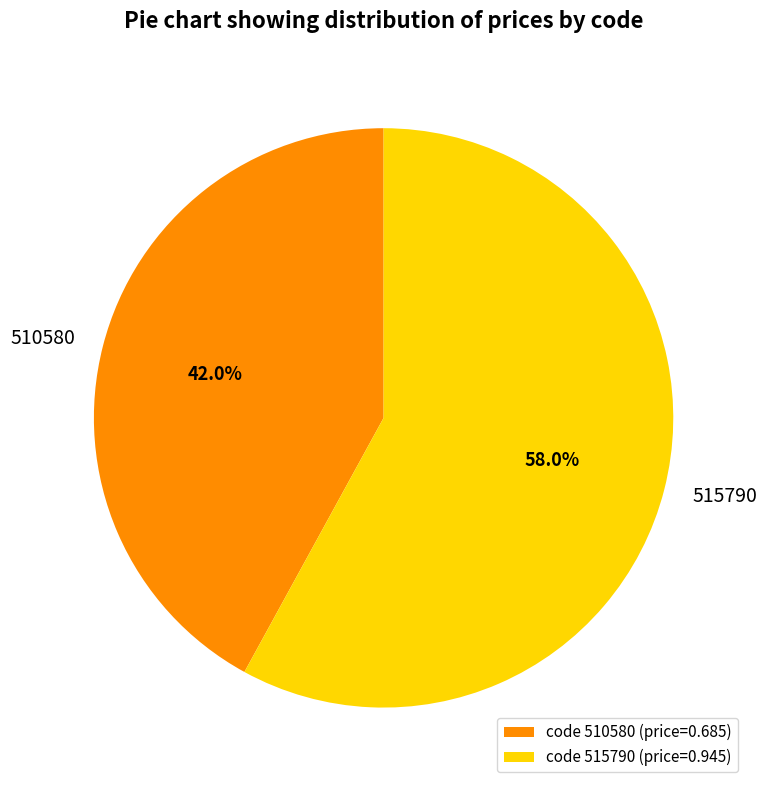

Does any single category account for the majority?

Yes